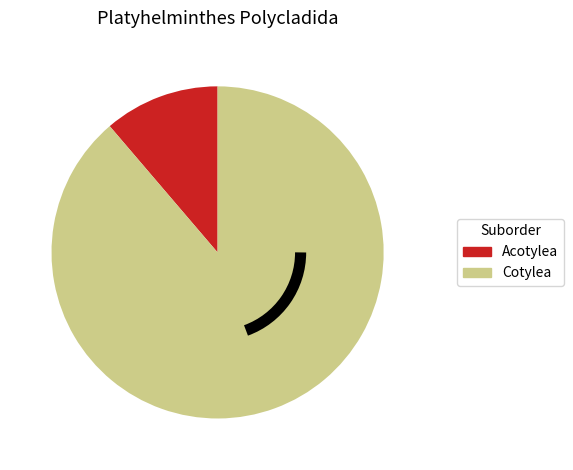

Between Acotylea and Cotylea, which is larger?

Cotylea